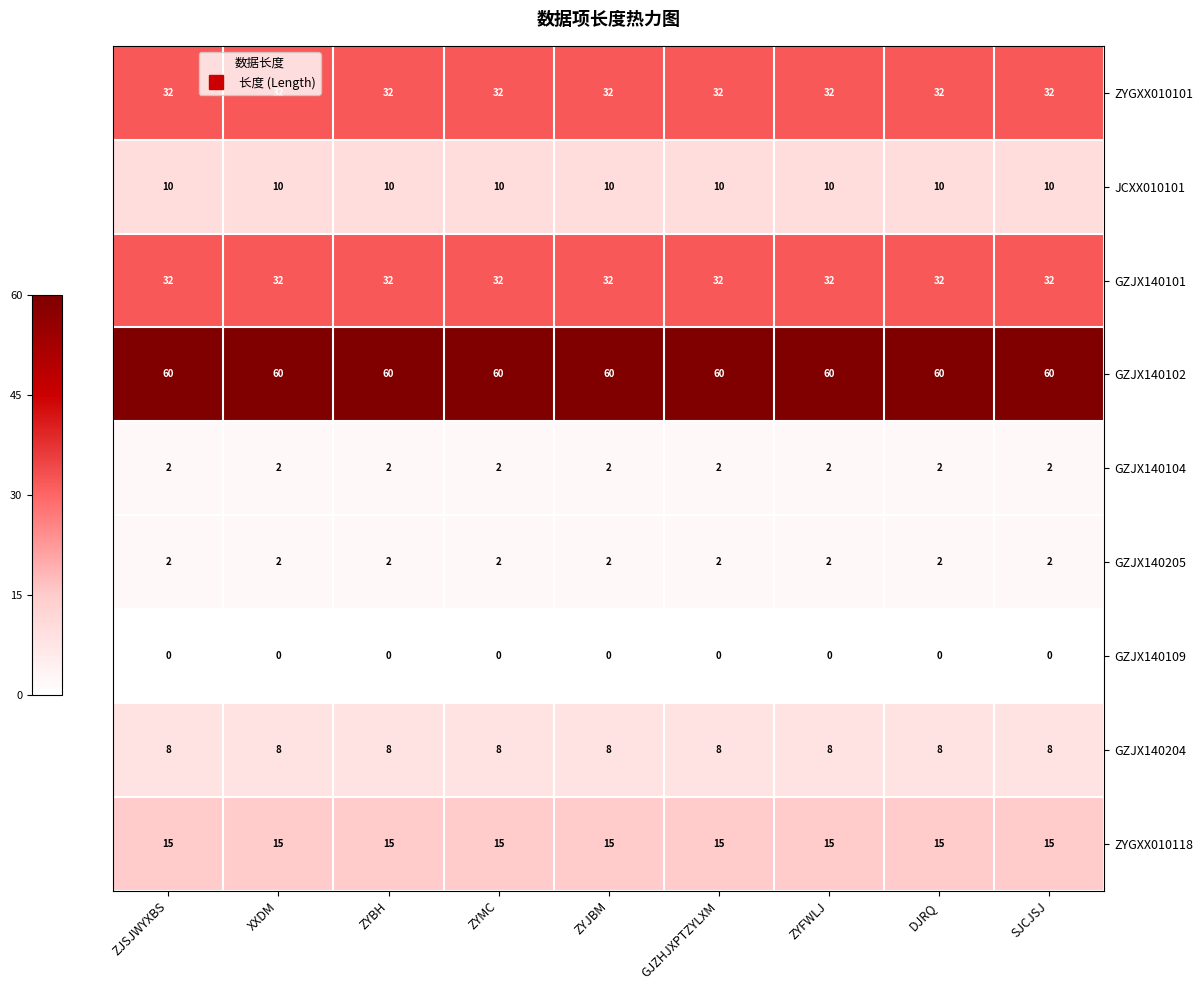

What is the sum of all GZJX140204 values?

72